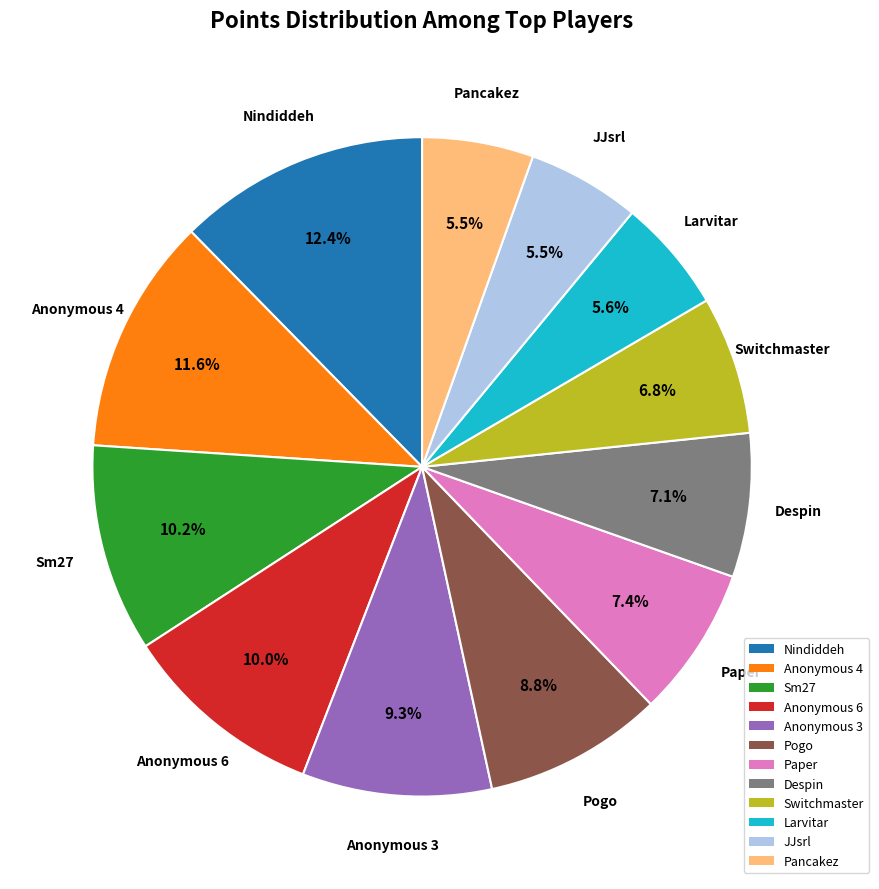

The Anonymous 3 slice represents 9% of the pie. True or false?

True